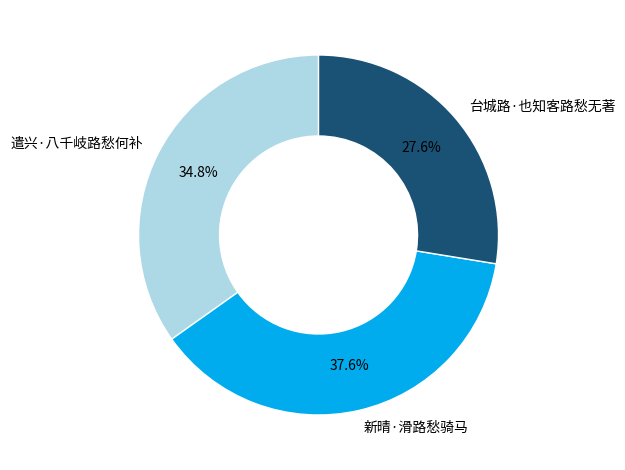

To the nearest percent, what is the difference between the 台城路·也知客路愁无著 and 遣兴·八千岐路愁何补 slice percentages?

7%